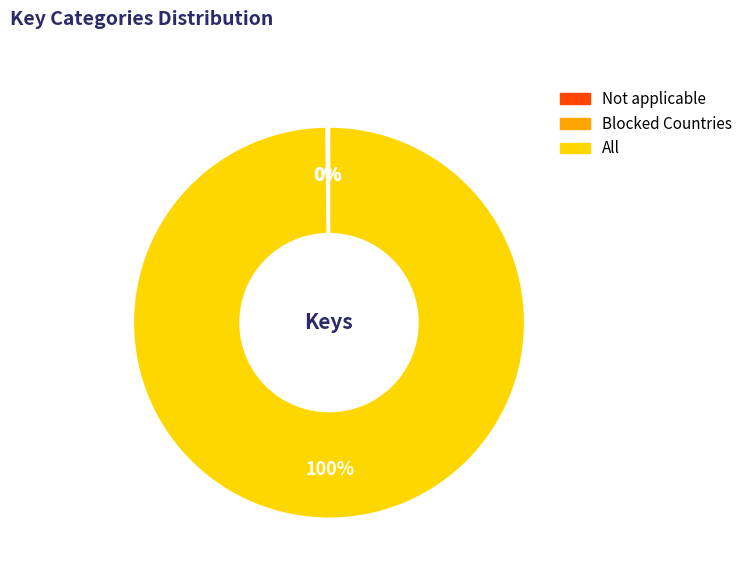

To the nearest percent, what is the difference between the largest and smallest slice percentages?

100%